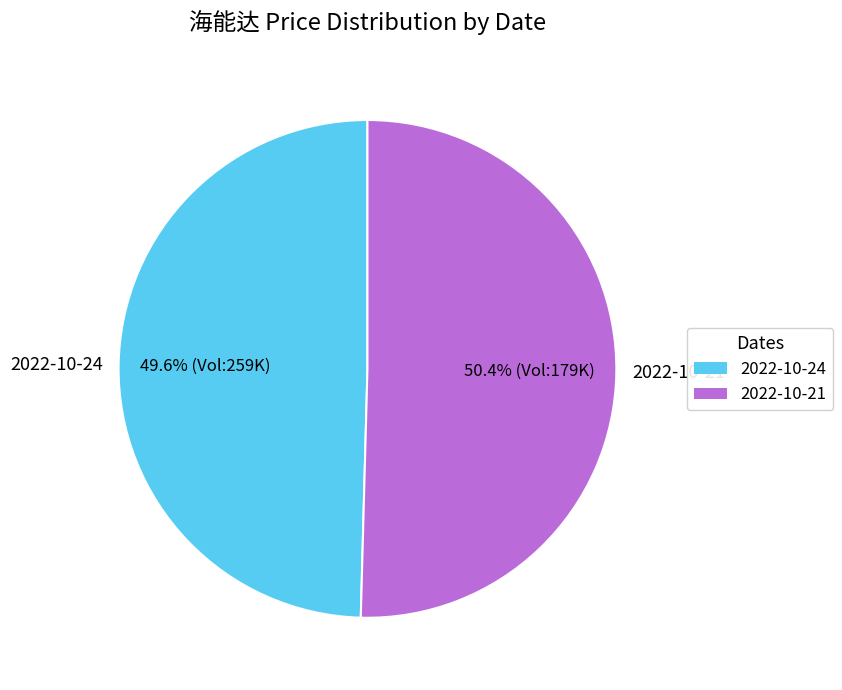

Combined, do 2022-10-21 and 2022-10-24 account for over 50%?

Yes